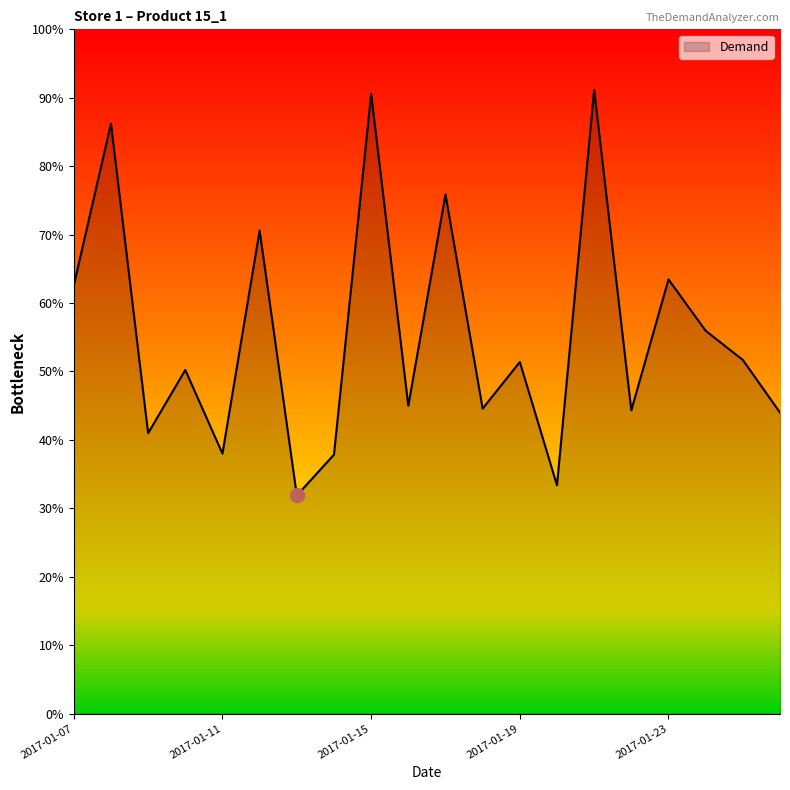

Is this an area chart (filled region under the line)?

Yes